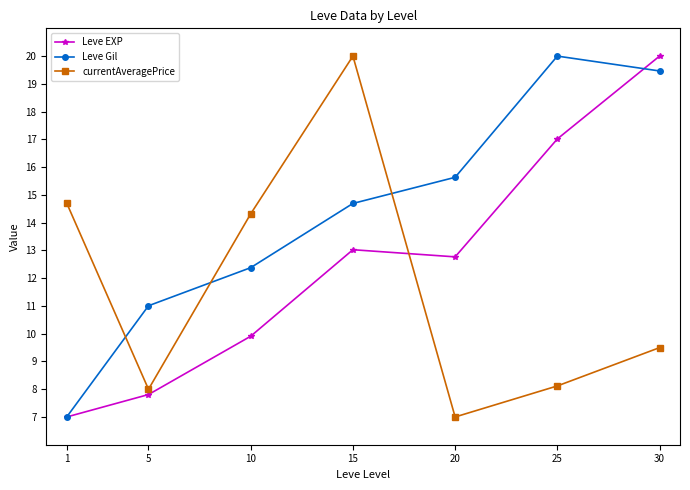

How many distinct data groups are displayed?

3